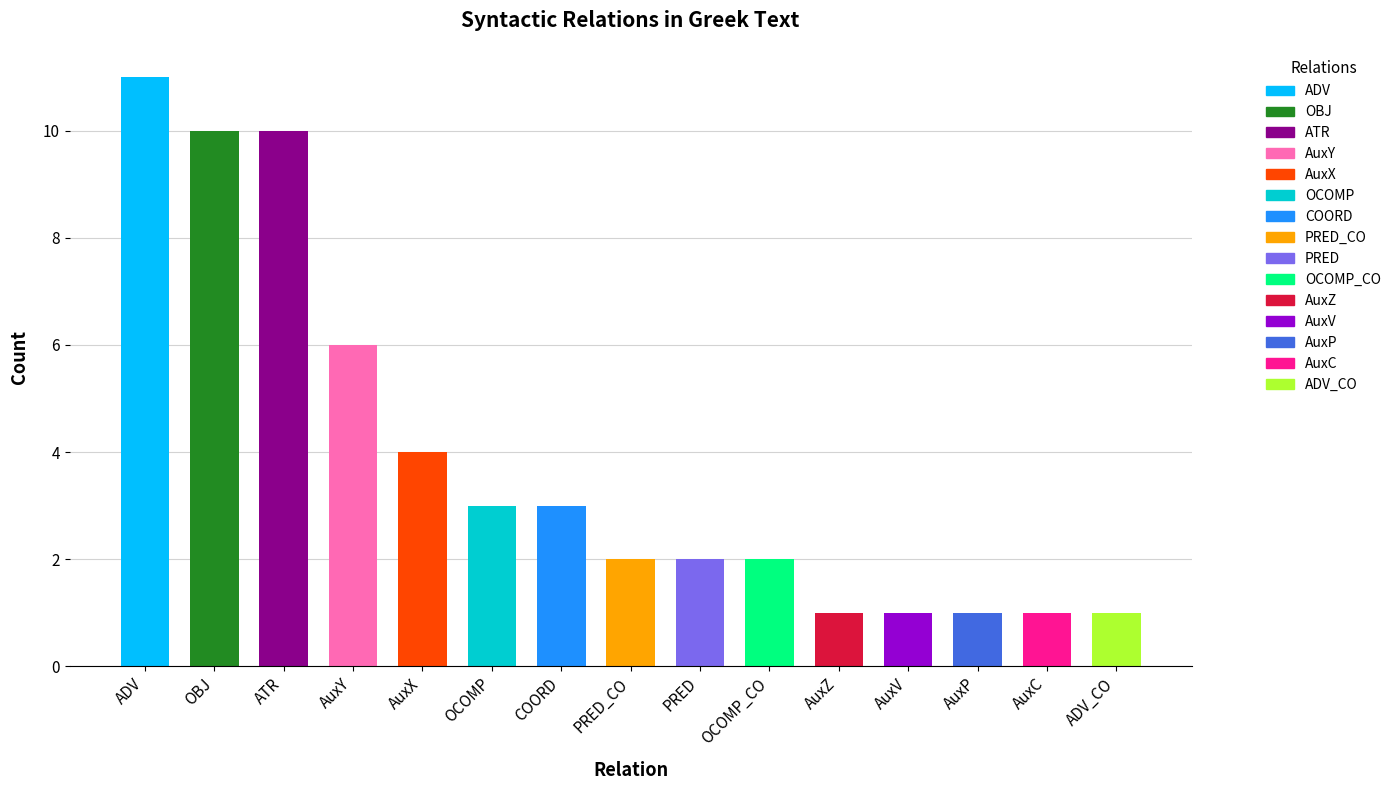

Which category has the highest value across all series?

ADV